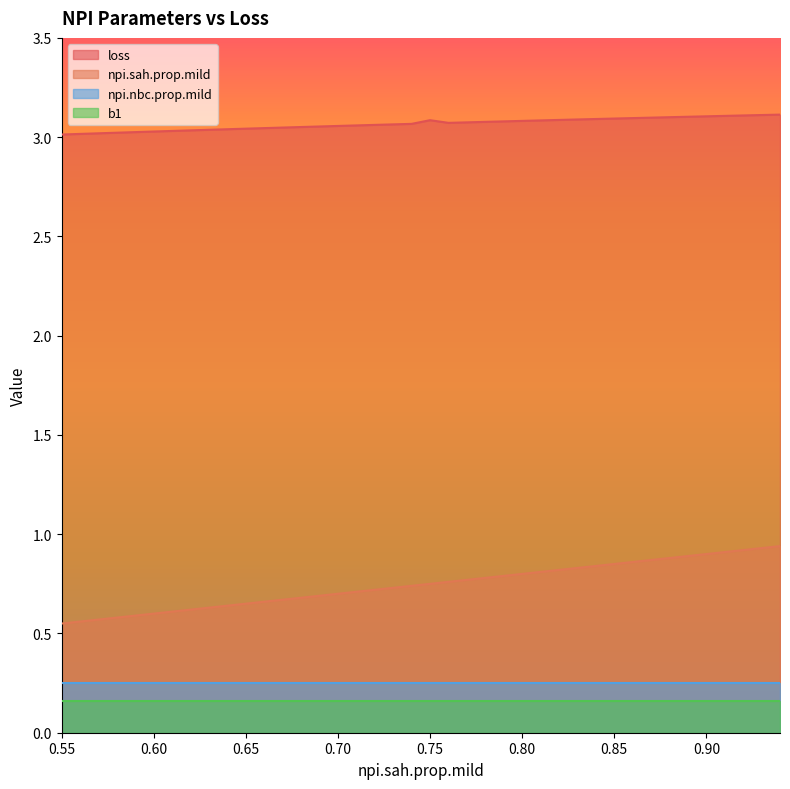

True or false: loss and npi.sah.prop.mild cross at least once.

False